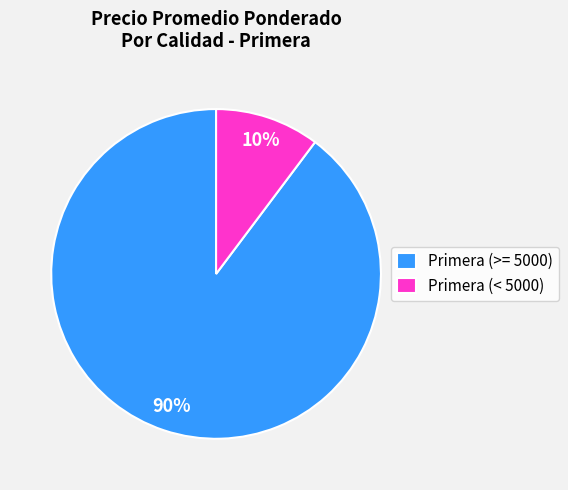

To the nearest percent, what portion does Primera (>= 5000) represent?

90%